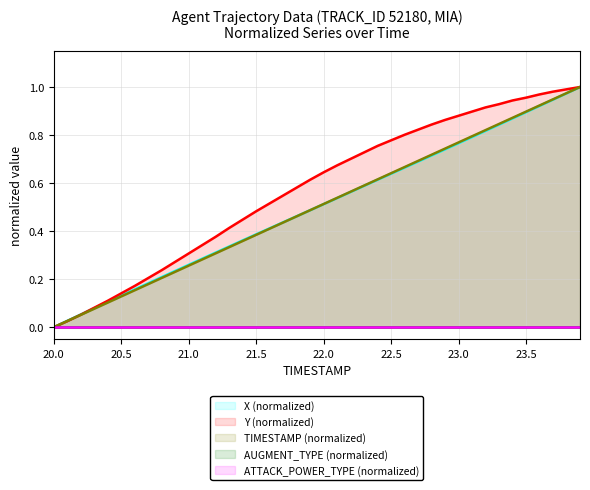

What is the average value of the Y series?

0.6